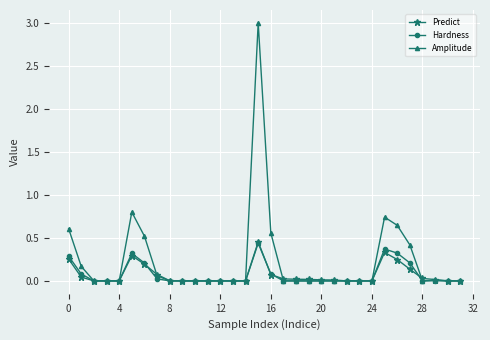

Which series has the widest spread of values?

Amplitude